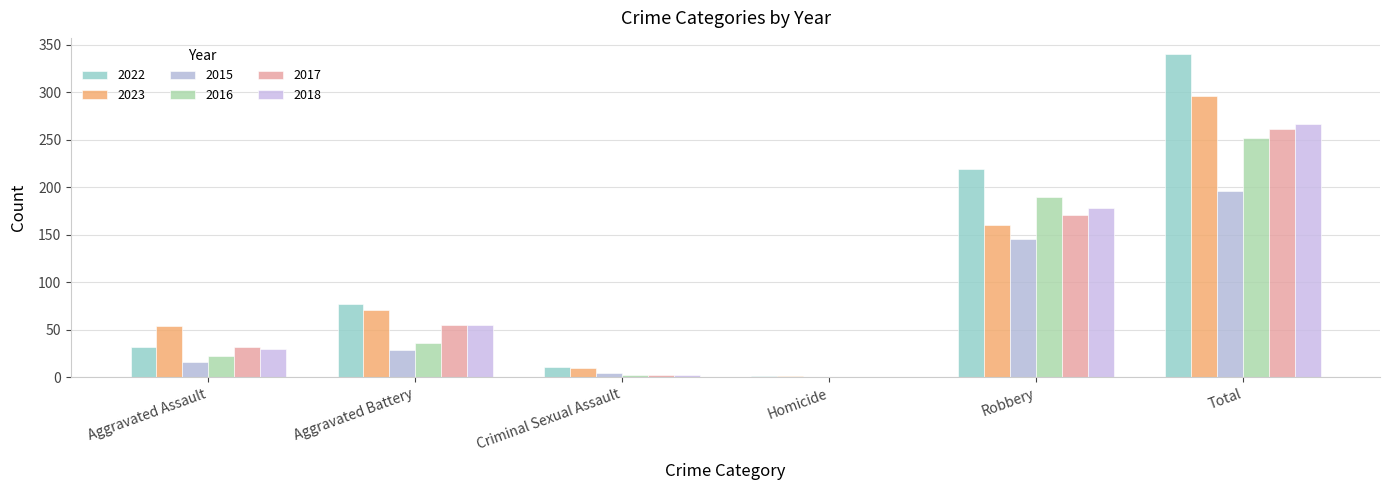

Are the bars horizontal?

No